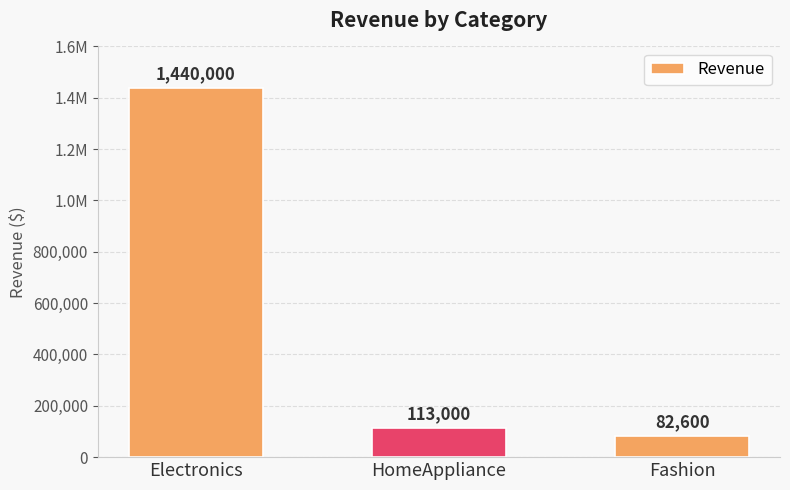

Which label corresponds to the smallest value in the chart?

Fashion